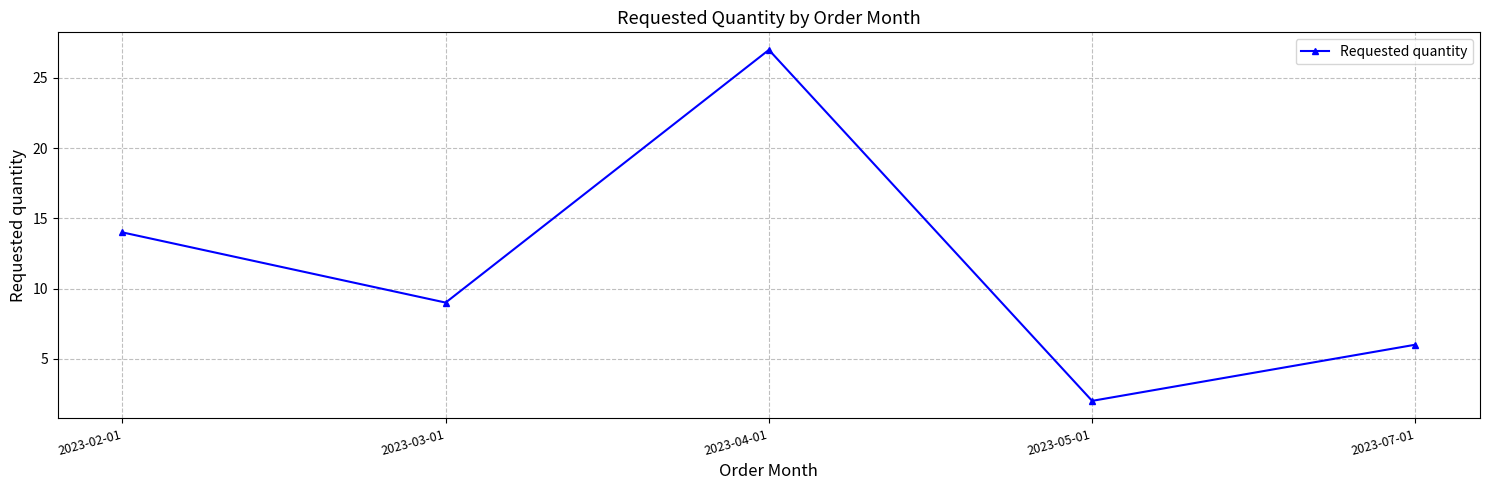

Rank the categories by value from highest to lowest.

2023-04-01, 2023-02-01, 2023-03-01, 2023-07-01, 2023-05-01